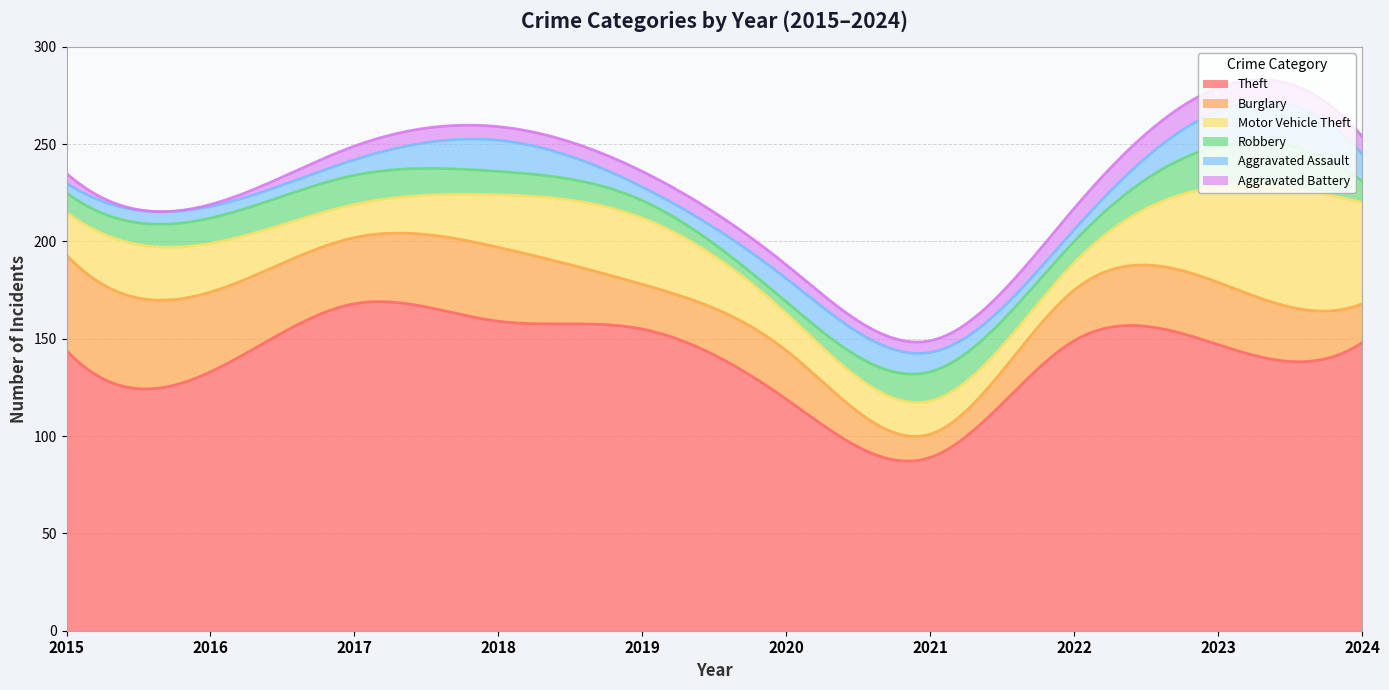

True or false: Robbery has a value of 4 at 2015.

False